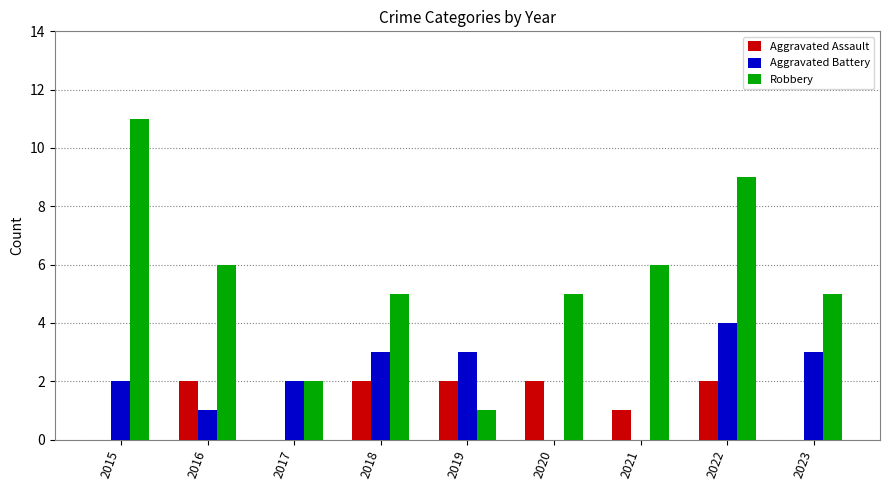

The value of Aggravated Assault at 2016 is 3. True or false?

False